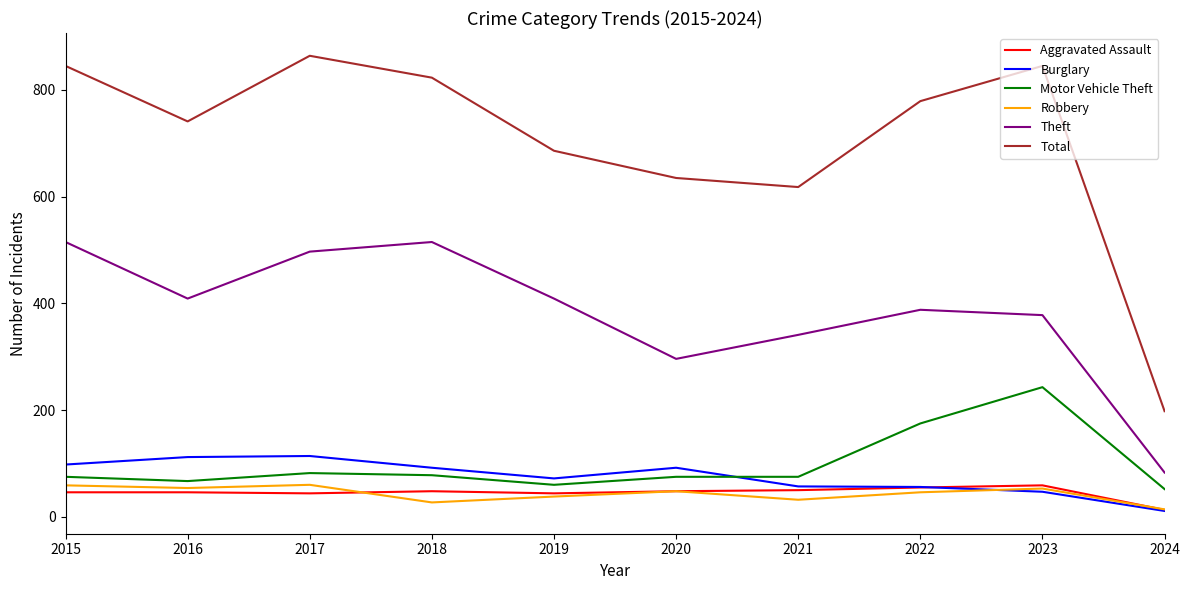

What is the difference between the highest and lowest values at 2020?

587